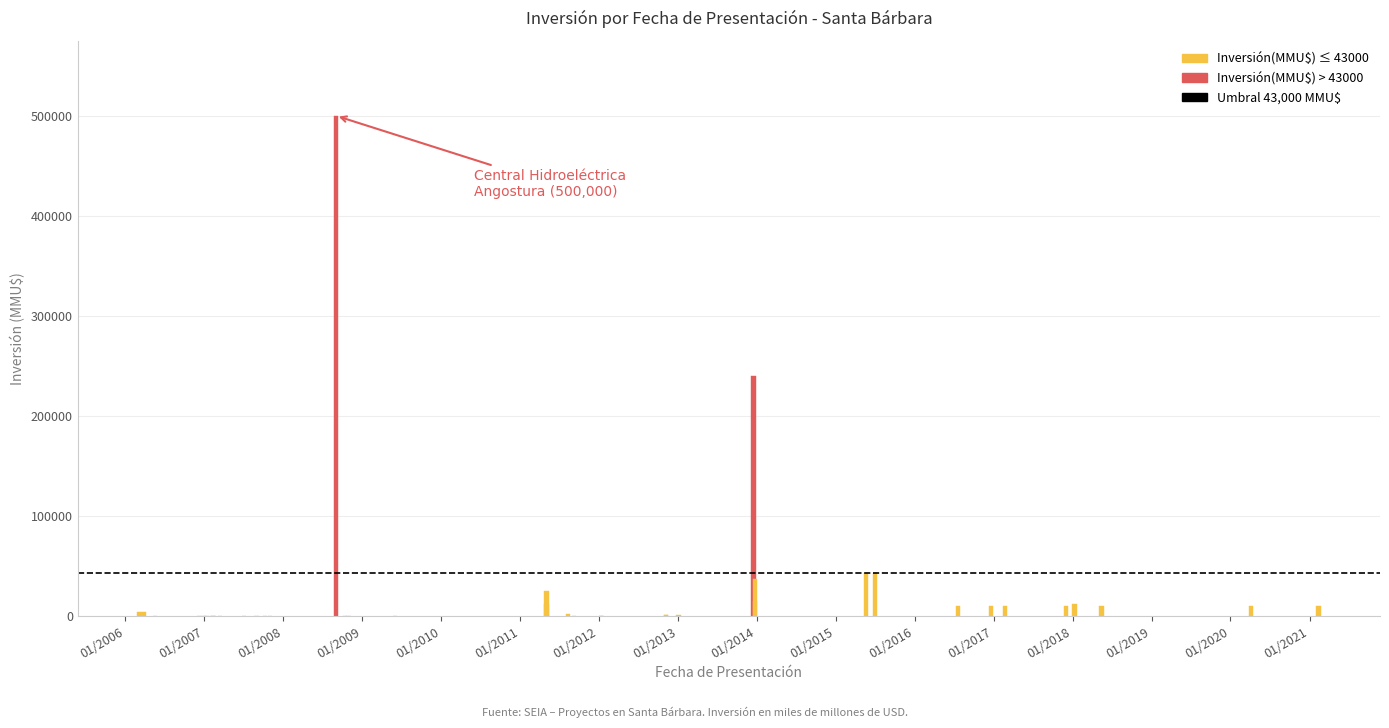

The value at 01/12/2017 is 15719. True or false?

False